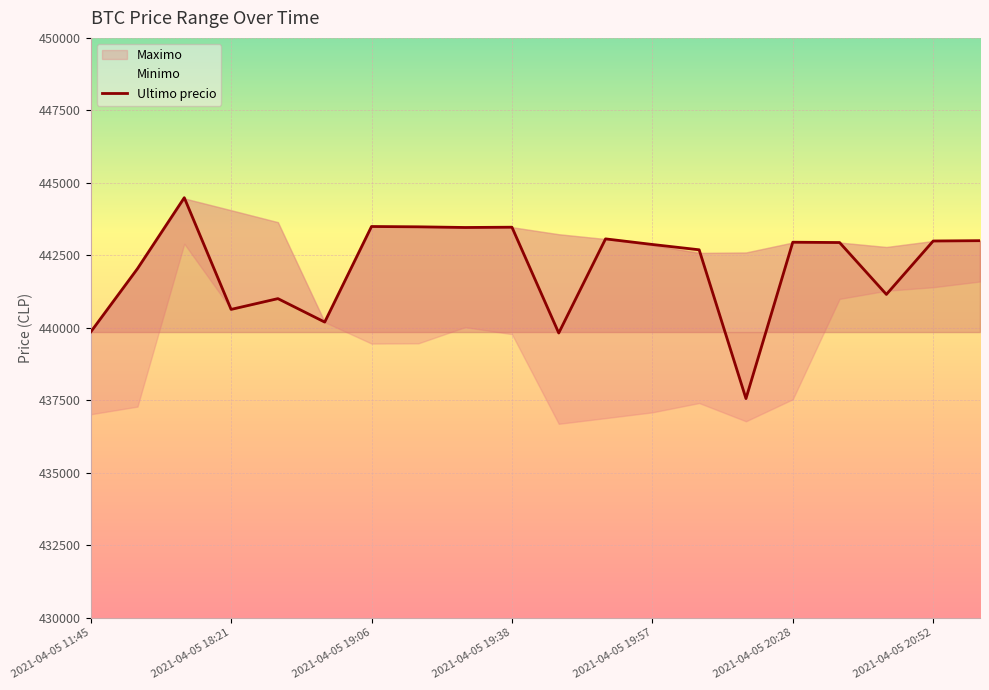

What is the minimum value for Ultimo precio?

437562